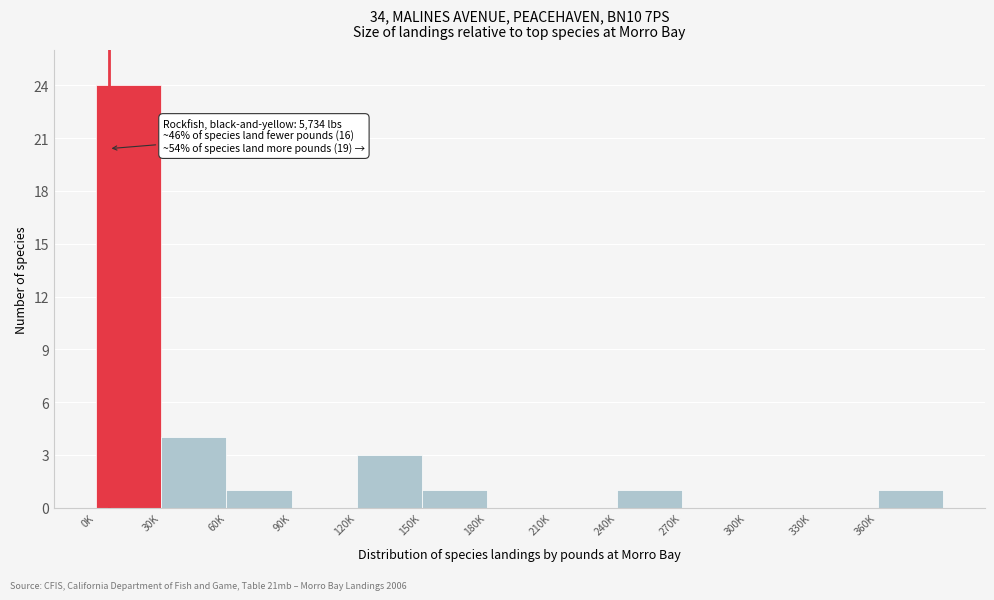

Reading left to right, what are all the values shown in this chart?

0K=24	30K=4	60K=1	90K=0	120K=3	150K=1	180K=0	210K=0	240K=1	270K=0	300K=0	330K=0	360K=1